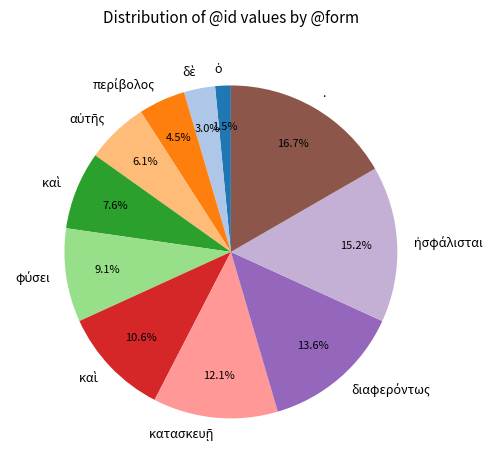

What is the largest slice in the pie chart?

.